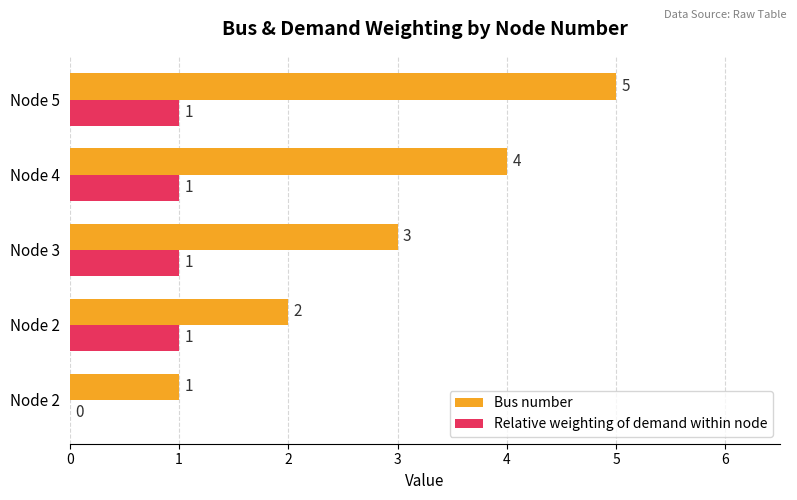

How many categories are shown in the chart?

5